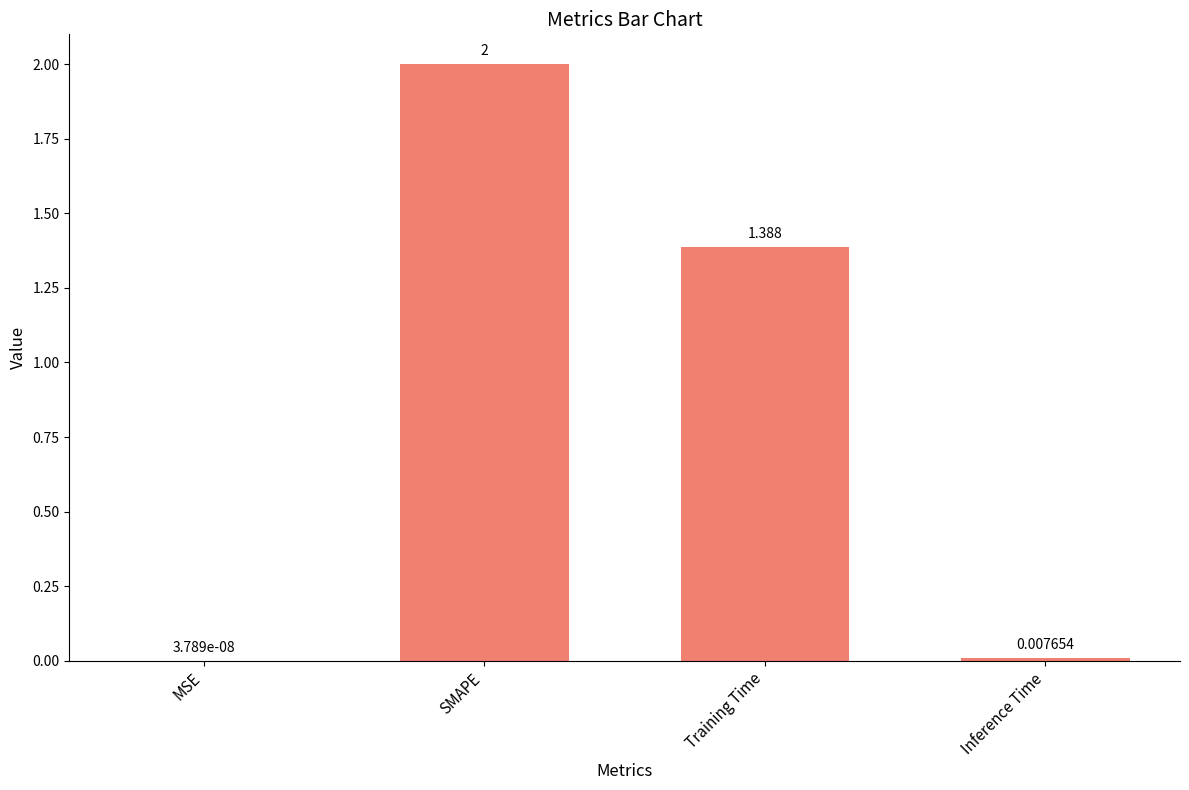

At which label does the data first exceed 1?

SMAPE